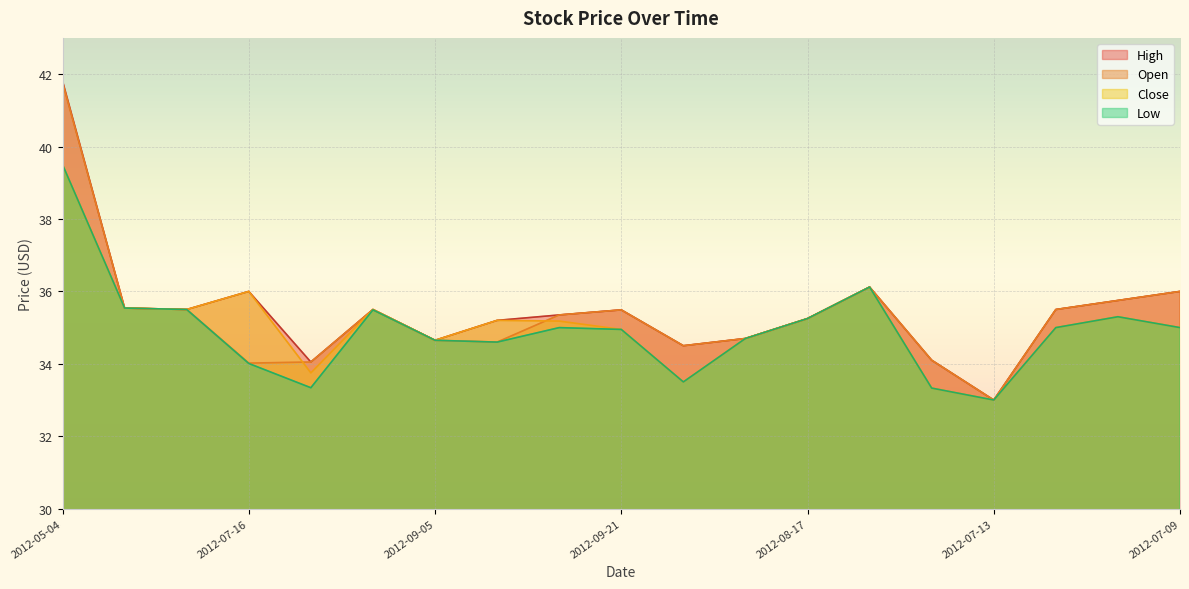

Which series has the largest total across all categories?

High